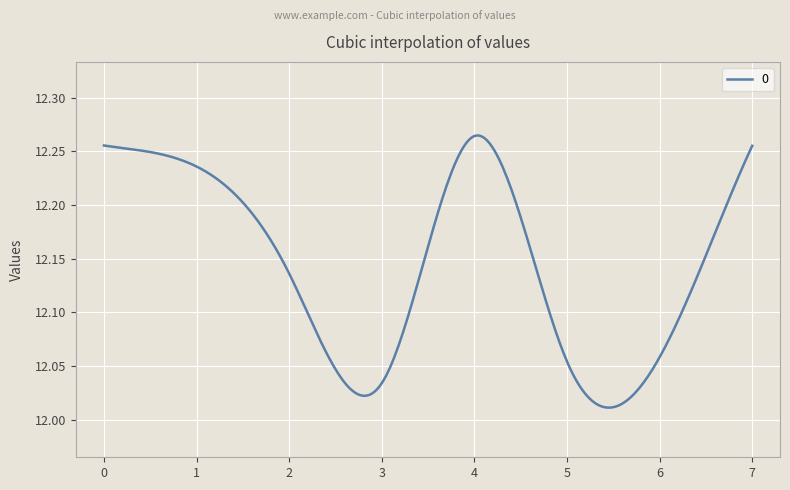

List the labels in order of value, largest first.

4, 0, 7, 1, 2, 6, 5, 3